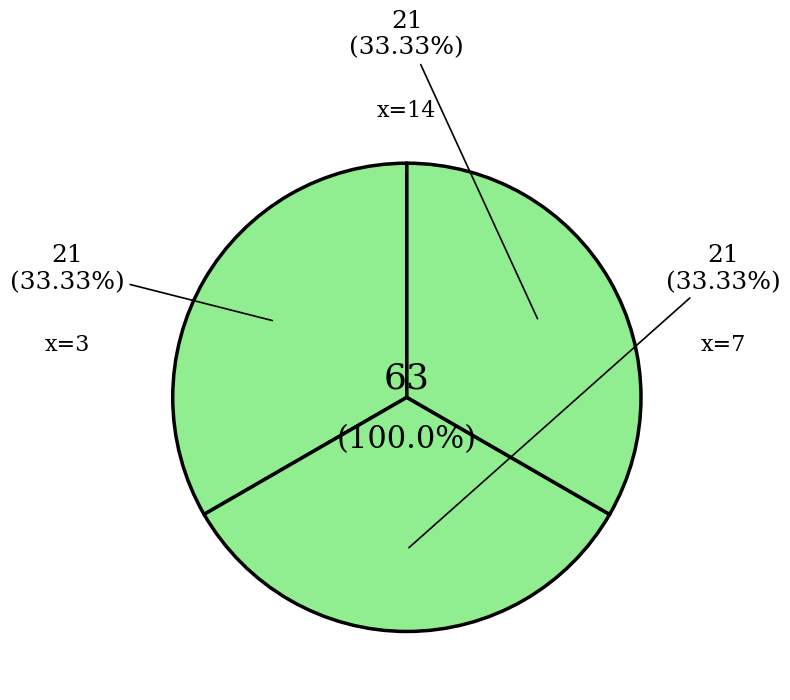

True or false: 3 accounts for 8% of the total.

False